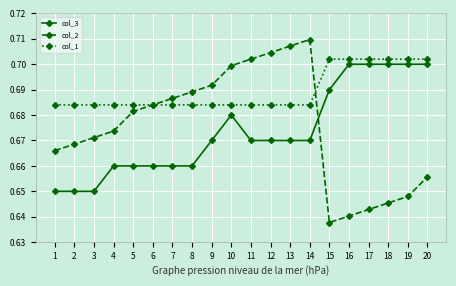

Rank the categories by col_2 value from lowest to highest.

15, 16, 17, 18, 19, 20, 1, 2, 3, 4, 5, 6, 7, 8, 9, 10, 11, 12, 13, 14